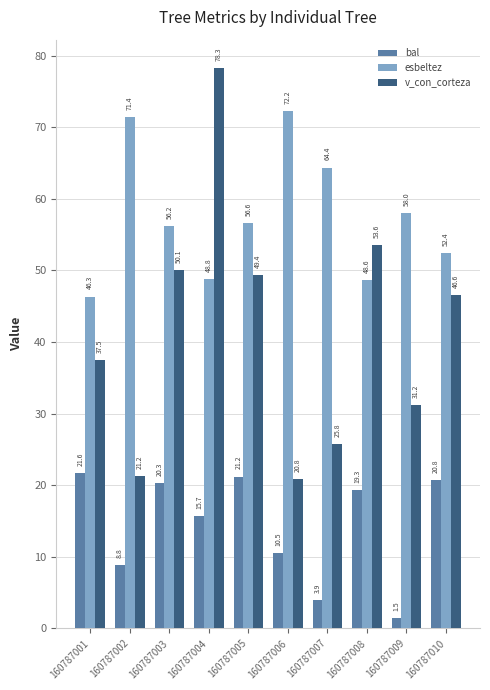

Where is bal nearest to the value 11?

160787006